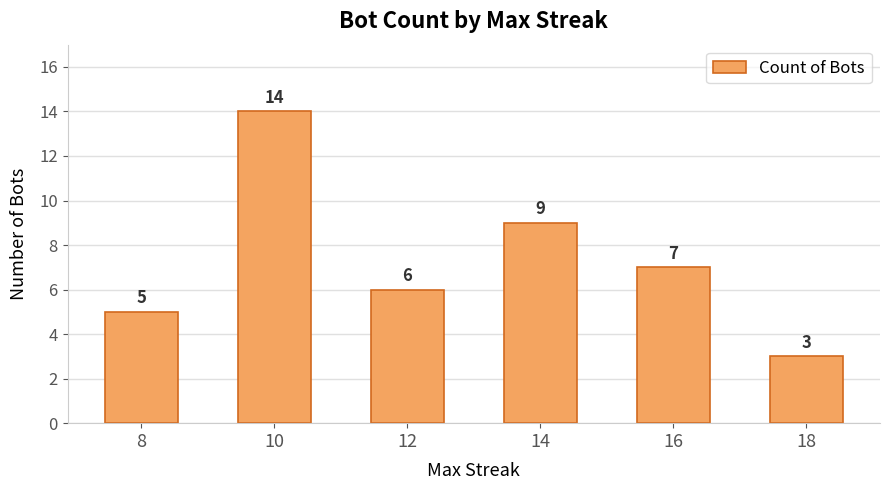

Which category has the lowest value across all series?

18